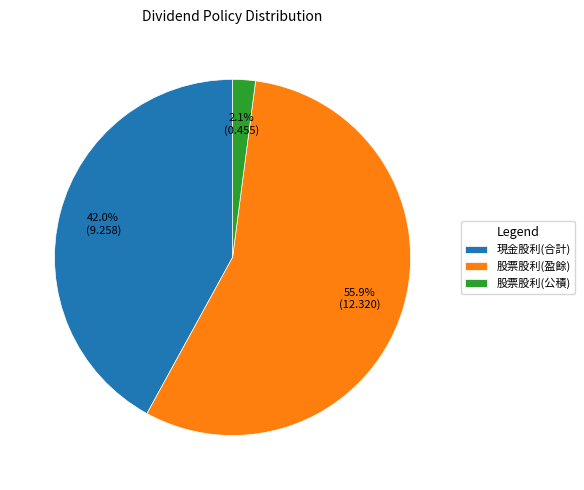

Is it true that 股票股利(盈餘) is 42% of the pie?

False